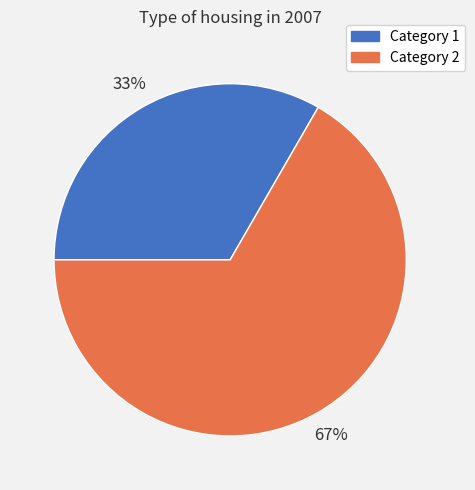

To the nearest percent, what is the average slice percentage?

50%